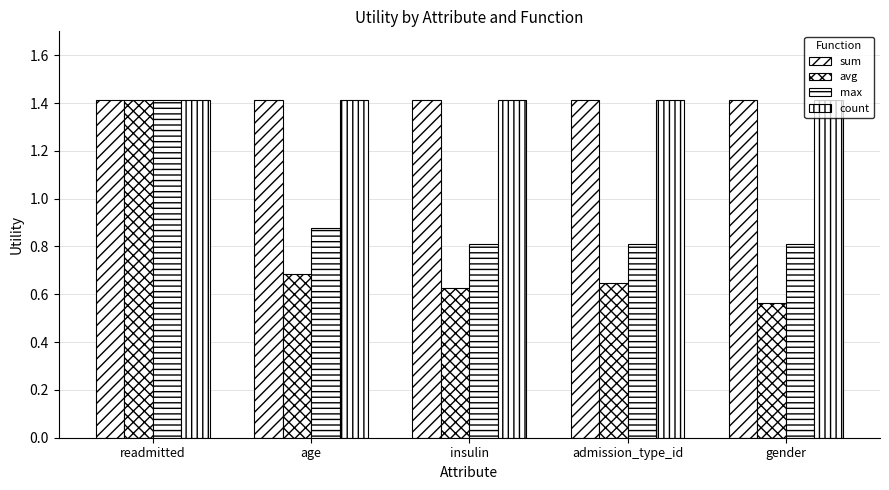

Which series has the largest range (max minus min)?

avg